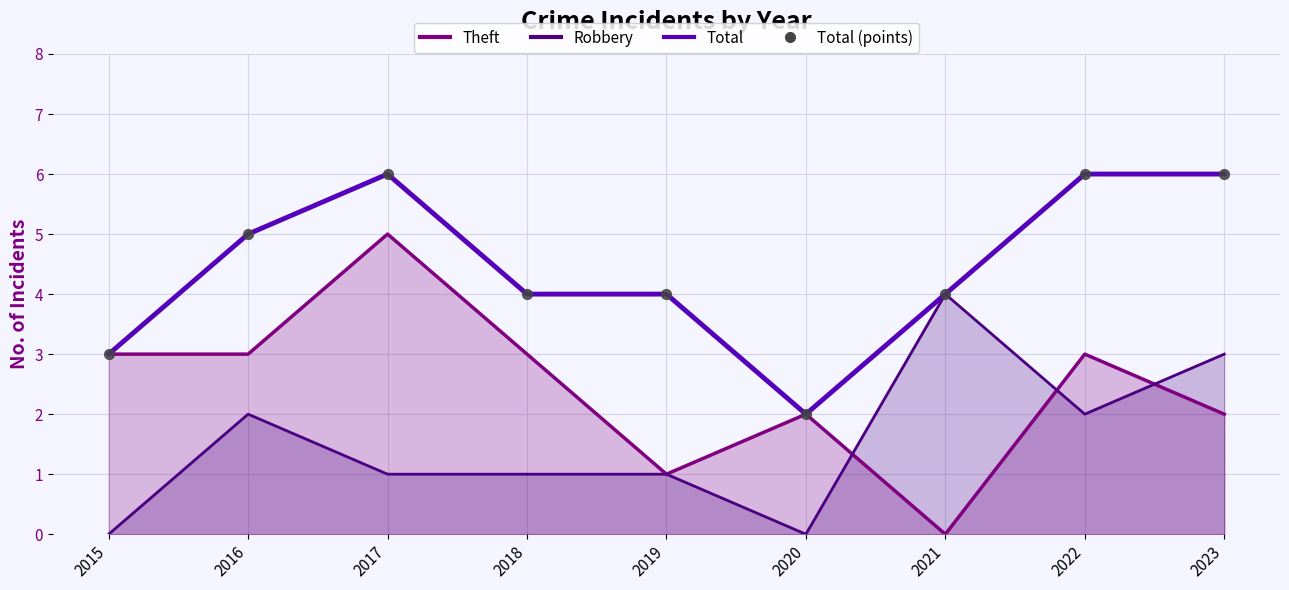

Which has a higher value, 2023 or 2017?

2023